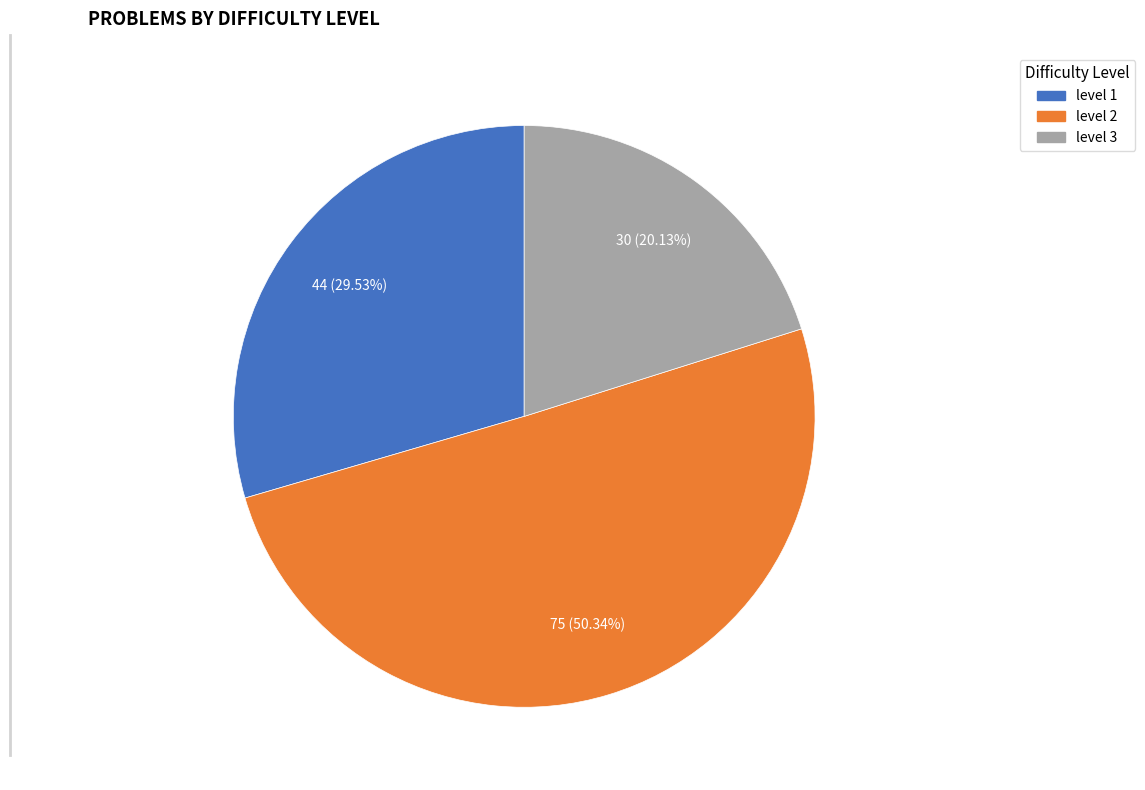

To the nearest percent, what is the difference between the level 1 and level 2 slice percentages?

21%